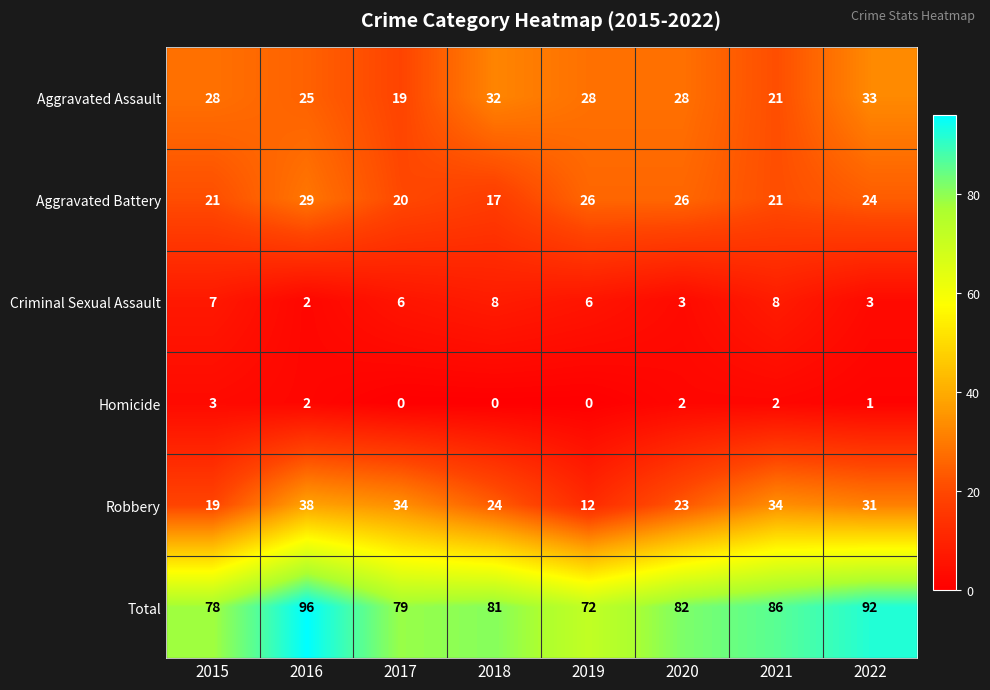

Count the number of categories in the chart.

8